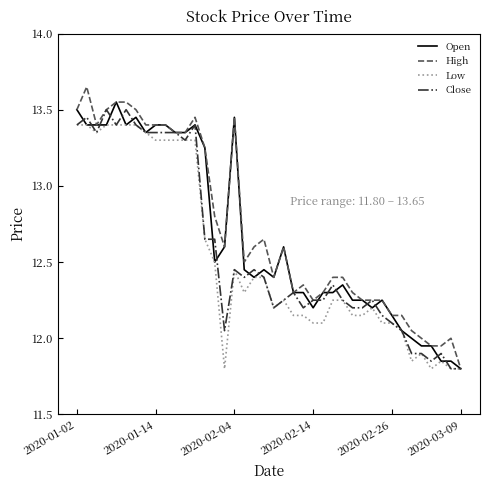

What are all the series names shown in the legend?

Open, High, Low, Close